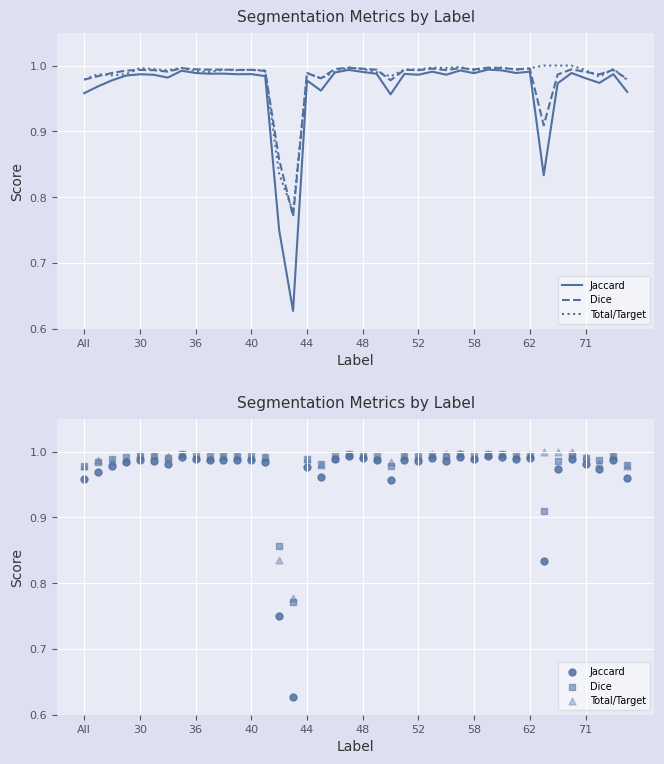

What is the total value across all series at 29?

3.0